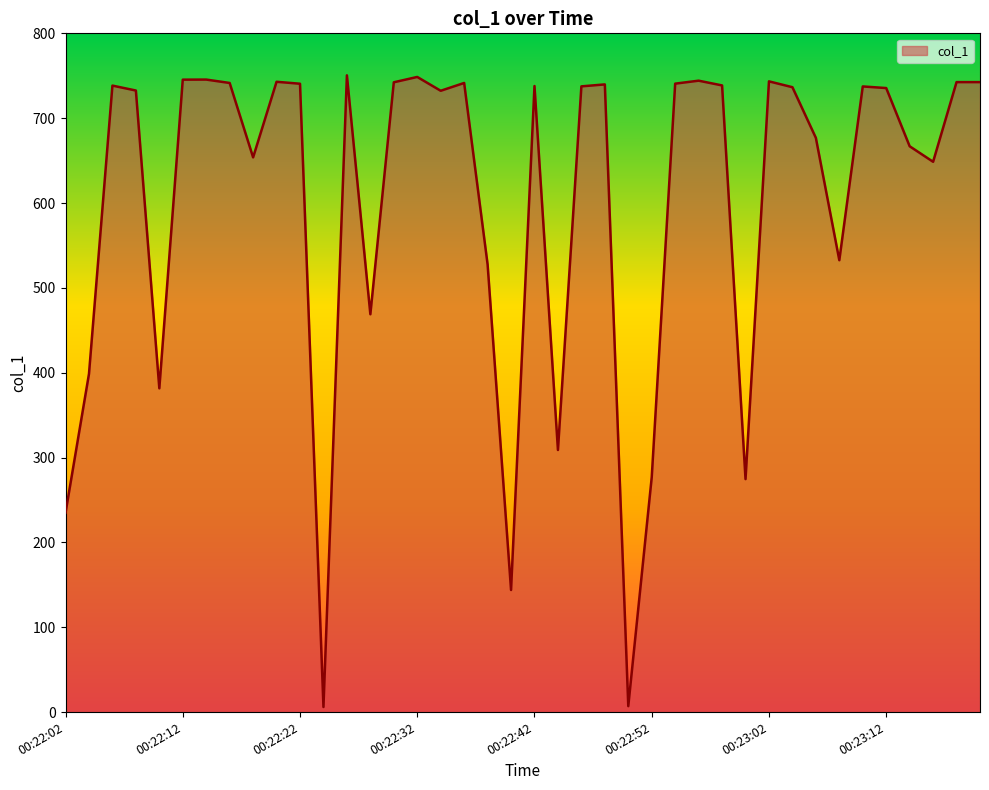

What is the maximum value shown in the chart?

750.5